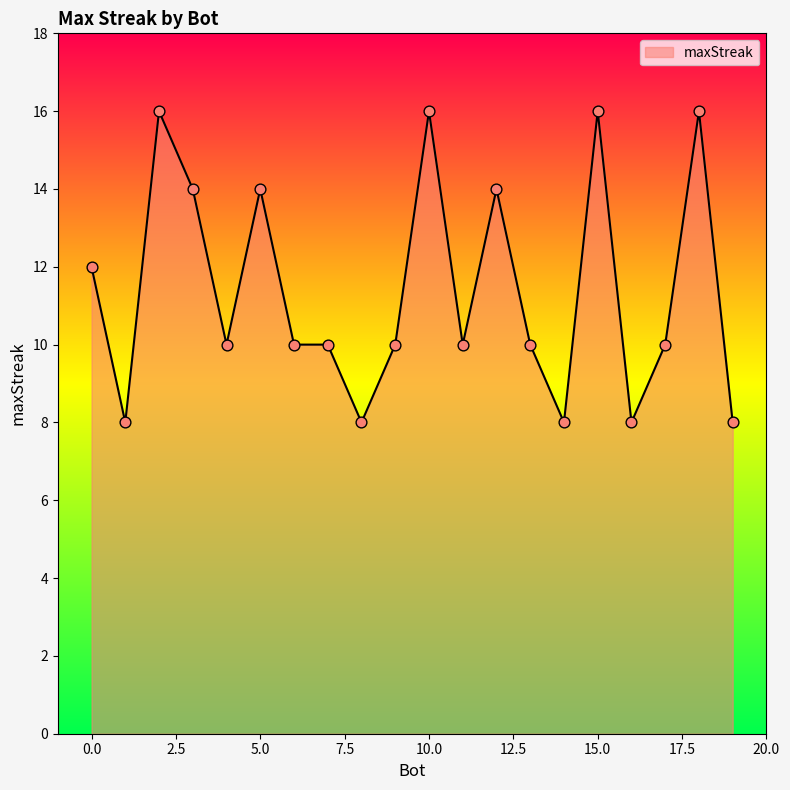

What is the difference between the maximum and minimum values?

8